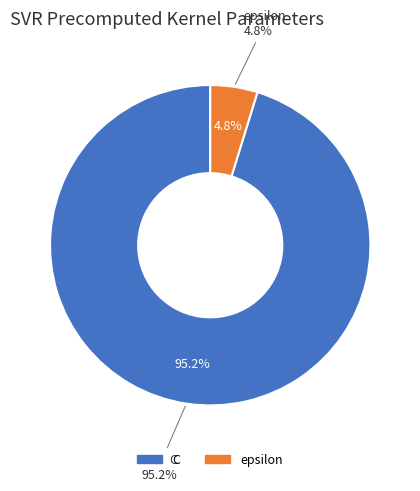

Is it true that epsilon is 1% of the pie?

False